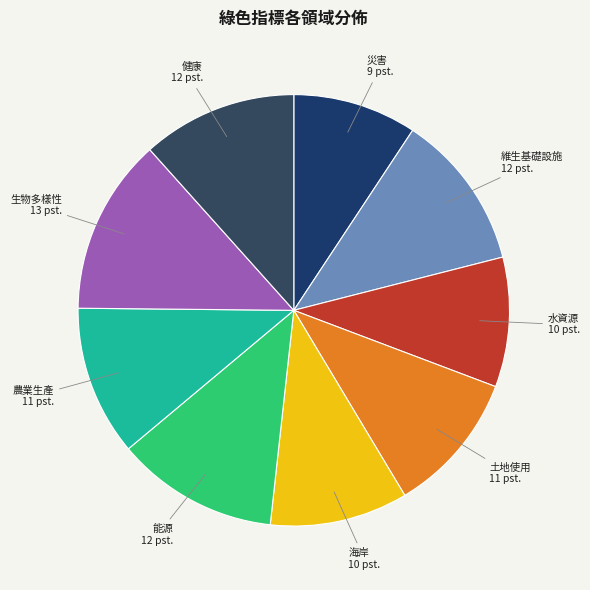

Do 水資源 and 海岸 together represent more than half of the pie?

No